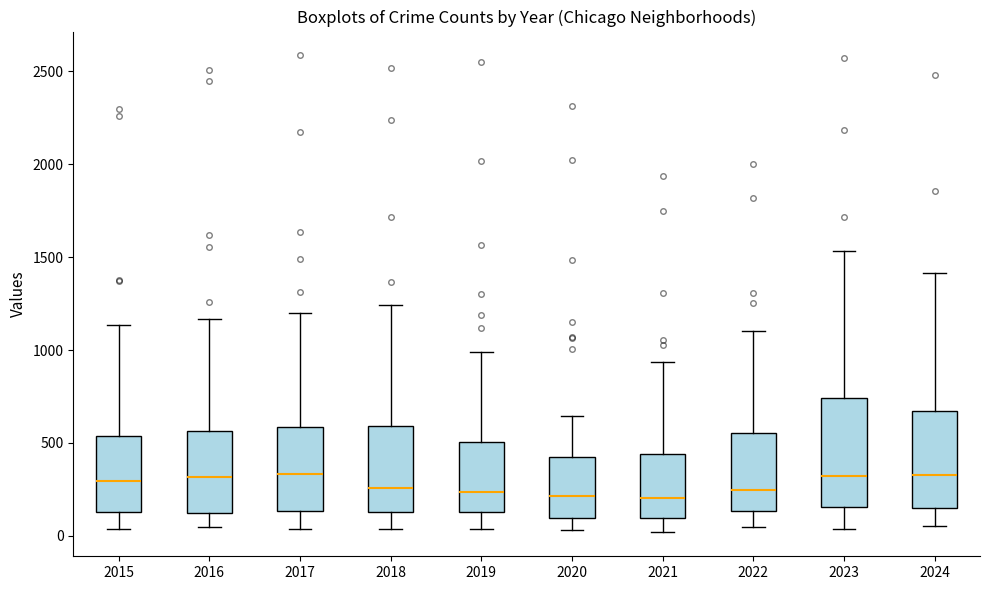

Where does the median line of the box at x = 2019 sit on the y-axis? The values are not printed on the chart, so give them approximately, as read against the axis.

250